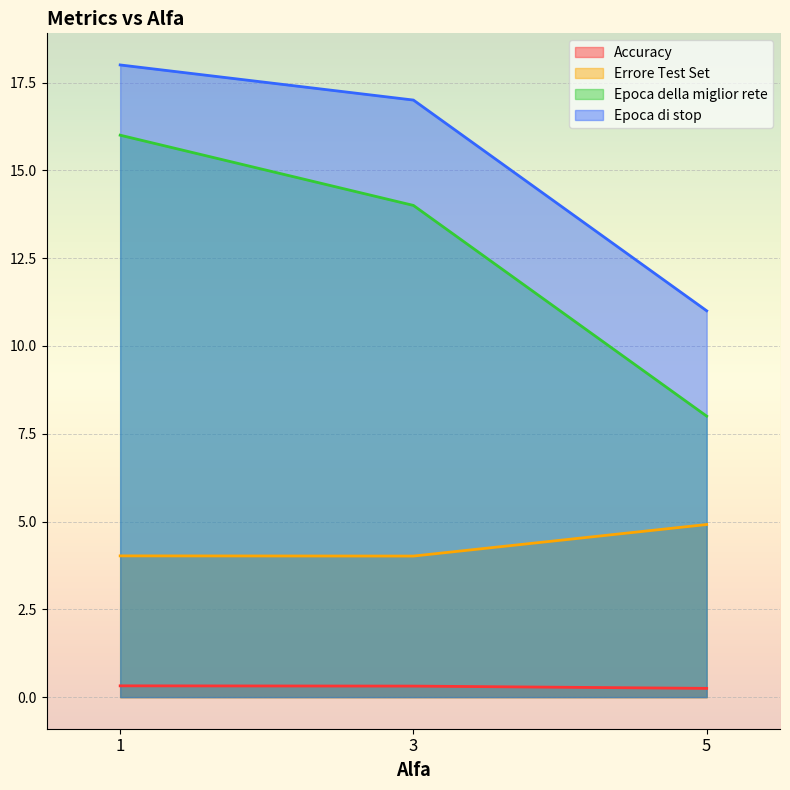

List the series in order of their overall mean, lowest first.

Accuracy, Errore Test Set, Epoca della miglior rete, Epoca di stop